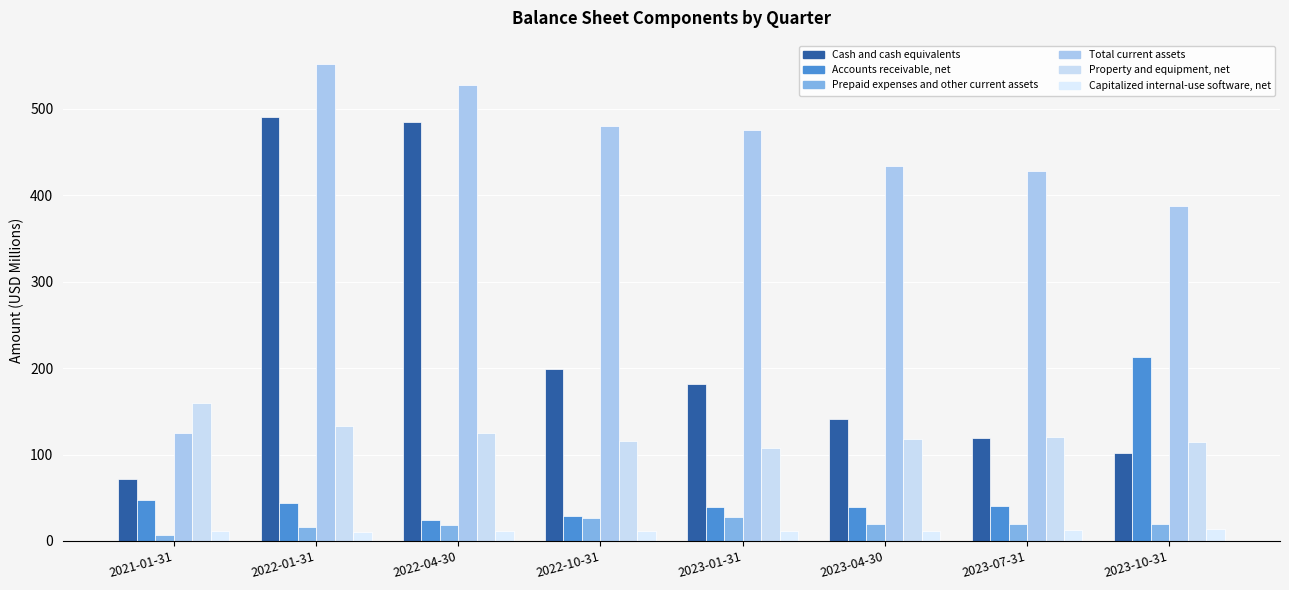

Reading left to right, extract all data points from this chart.

Cash and cash equivalents: 71.2	490.8	484.5	199.1	181.9	140.8	118.8	101.5
Accounts receivable, net: 47.1	44.4	24.6	29.0	39.0	39.1	40.3	213.3
Prepaid expenses and other current assets: 7.1	16.4	18.2	26.3	27.9	19.3	19.7	19.6
Total current assets: 125.4	551.5	527.3	480.6	475.7	434.5	427.9	387.5
Property and equipment, net: 159.9	133.3	125.3	115.4	108.1	118.2	120.2	114.1
Capitalized internal-use software, net: 12.0	10.8	11.1	11.2	11.4	11.9	13.0	14.1